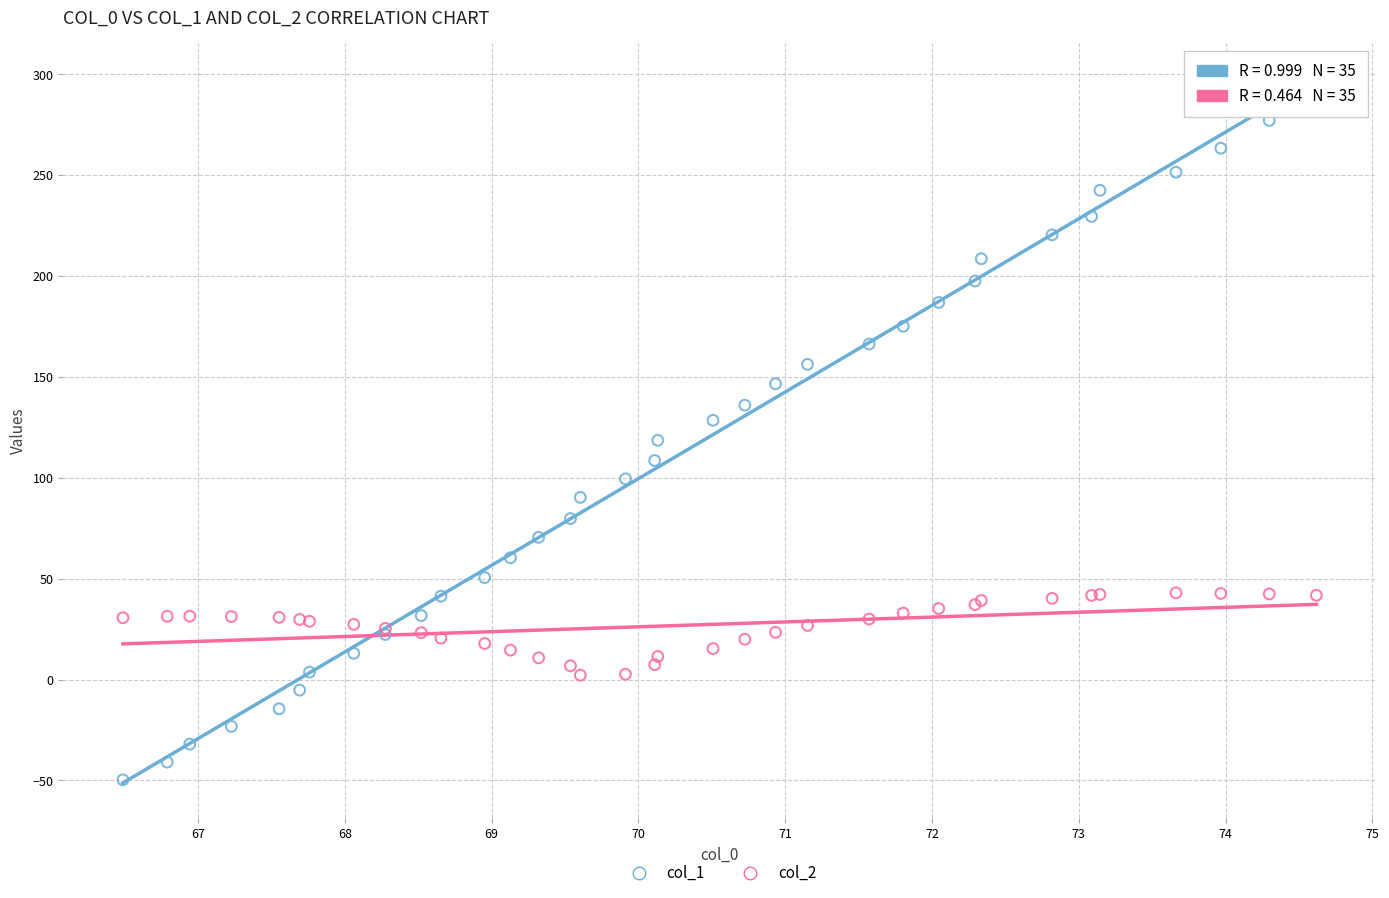

Which series reaches the maximum Y coordinate?

col_1